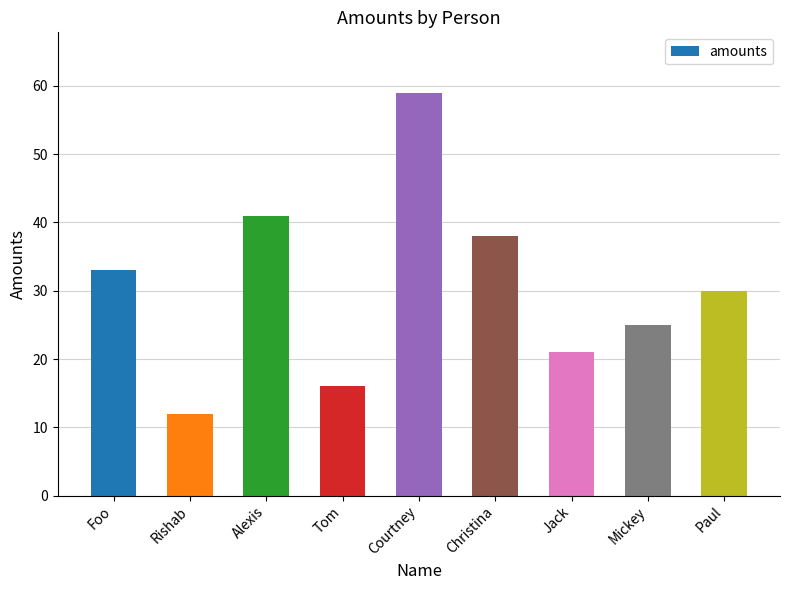

Reading right to left, what are all the values shown in this chart?

Paul=30	Mickey=25	Jack=21	Christina=38	Courtney=59	Tom=16	Alexis=41	Rishab=12	Foo=33